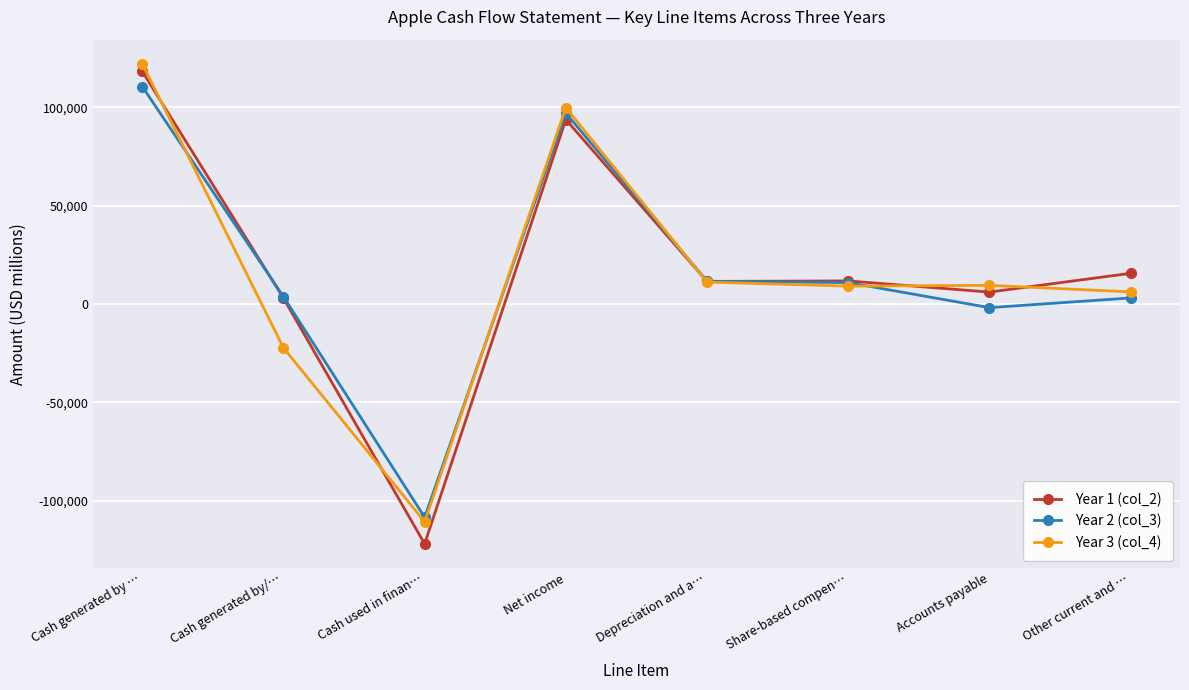

What is the label of the 6th point from the right?

Cash used in finan…